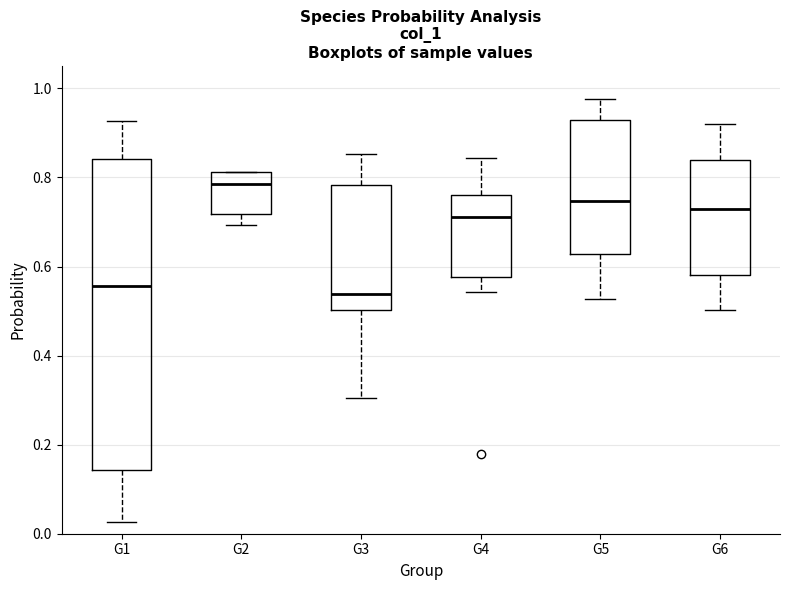

Reading left to right, transcribe this box plot: for each box, give where its median line is, the range the box spans, and where its two whiskers end, as read against the y-axis. The values are not printed on the chart, so give them approximately, as read against the axis.

G1: median 0.56, box 0.14 to 0.84, whiskers 0.02 to 0.92
G2: median 0.78, box 0.72 to 0.82, whiskers 0.70 to 0.82
G3: median 0.54, box 0.50 to 0.78, whiskers 0.30 to 0.86
G4: median 0.72, box 0.58 to 0.76, whiskers 0.54 to 0.84
G5: median 0.74, box 0.62 to 0.92, whiskers 0.52 to 0.98
G6: median 0.72, box 0.58 to 0.84, whiskers 0.50 to 0.92